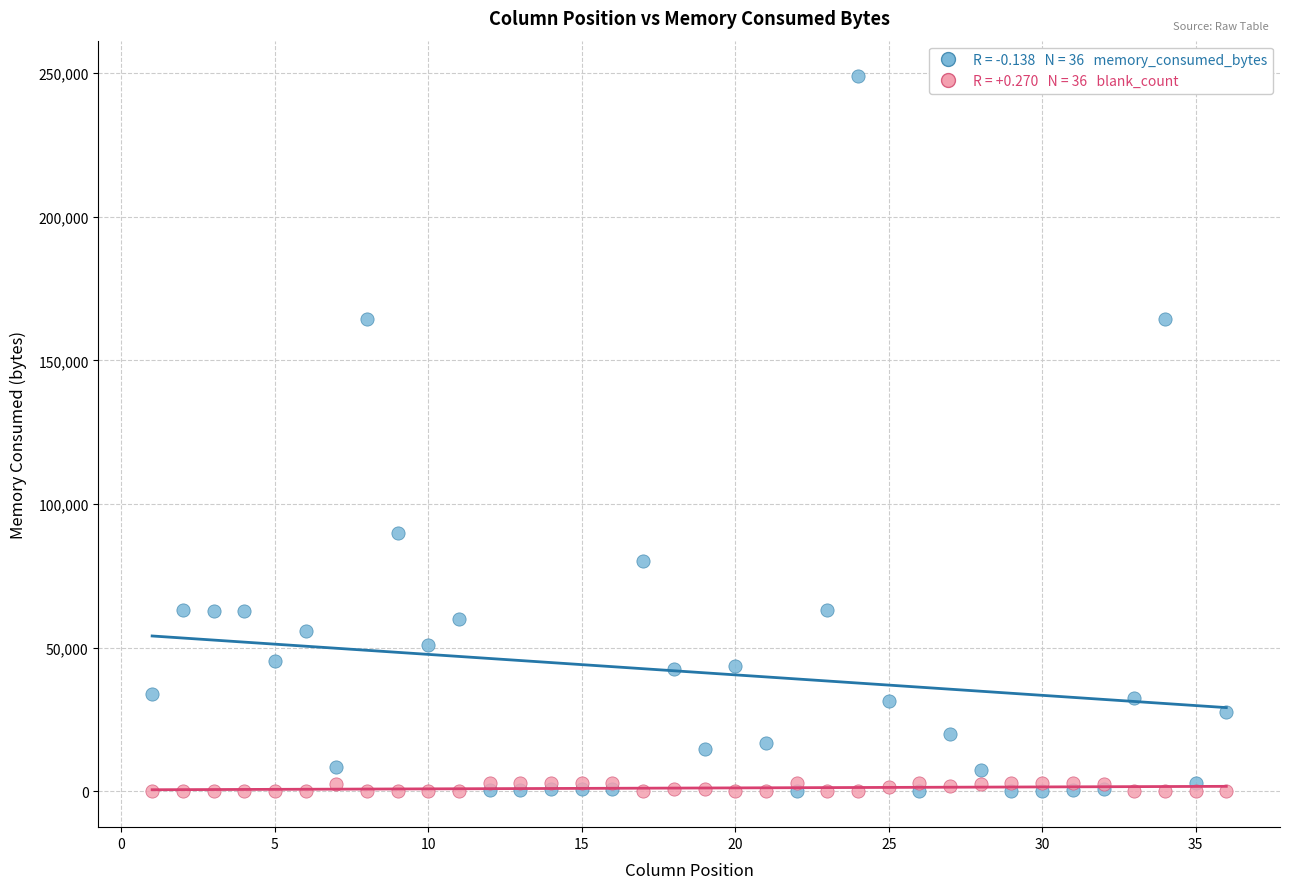

Across all series, what Y value is closest to 124387?

89838